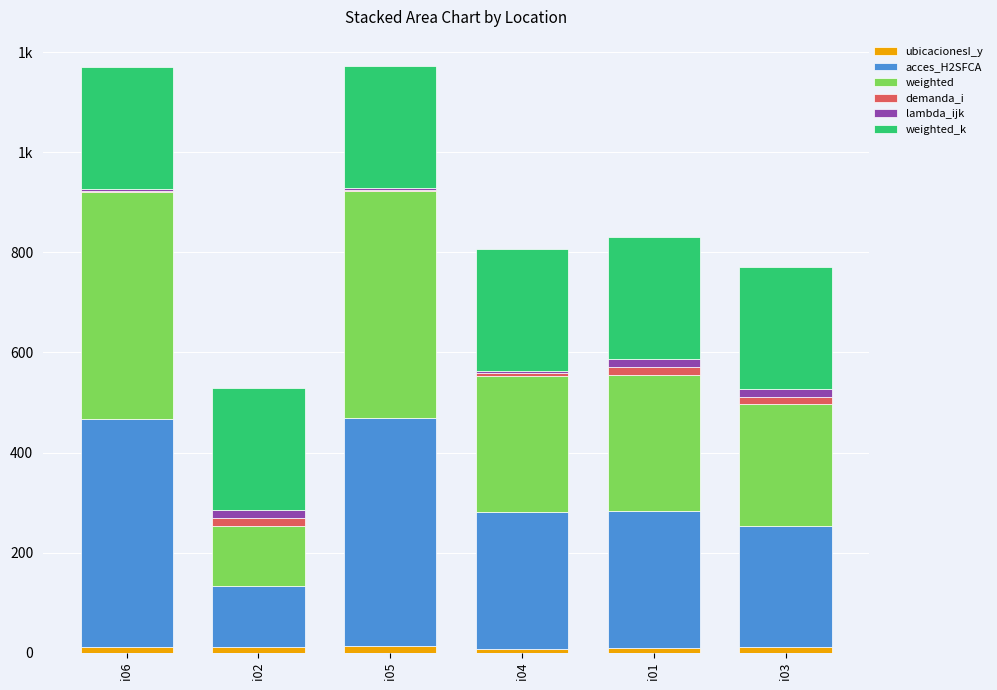

What are all the series names shown in the legend?

ubicacionesI_y, acces_H2SFCA, weighted, demanda_i, lambda_ijk, weighted_k